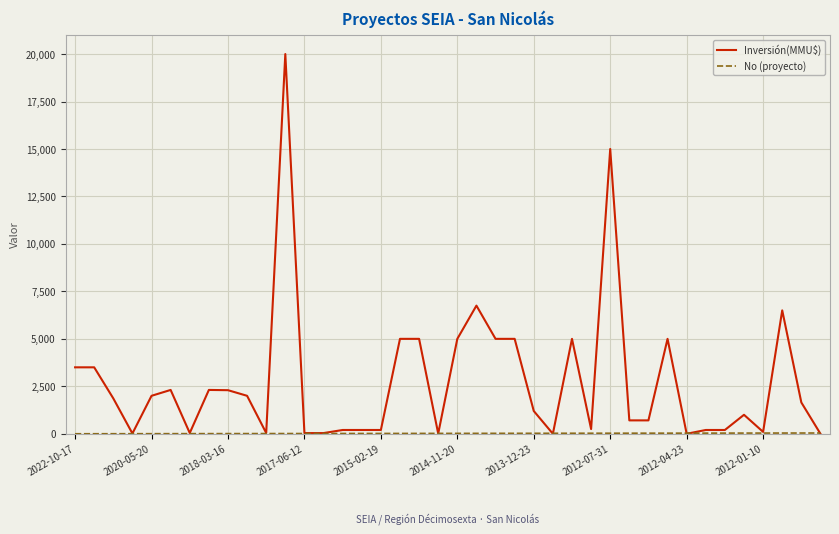

What is the greatest value displayed?

20000